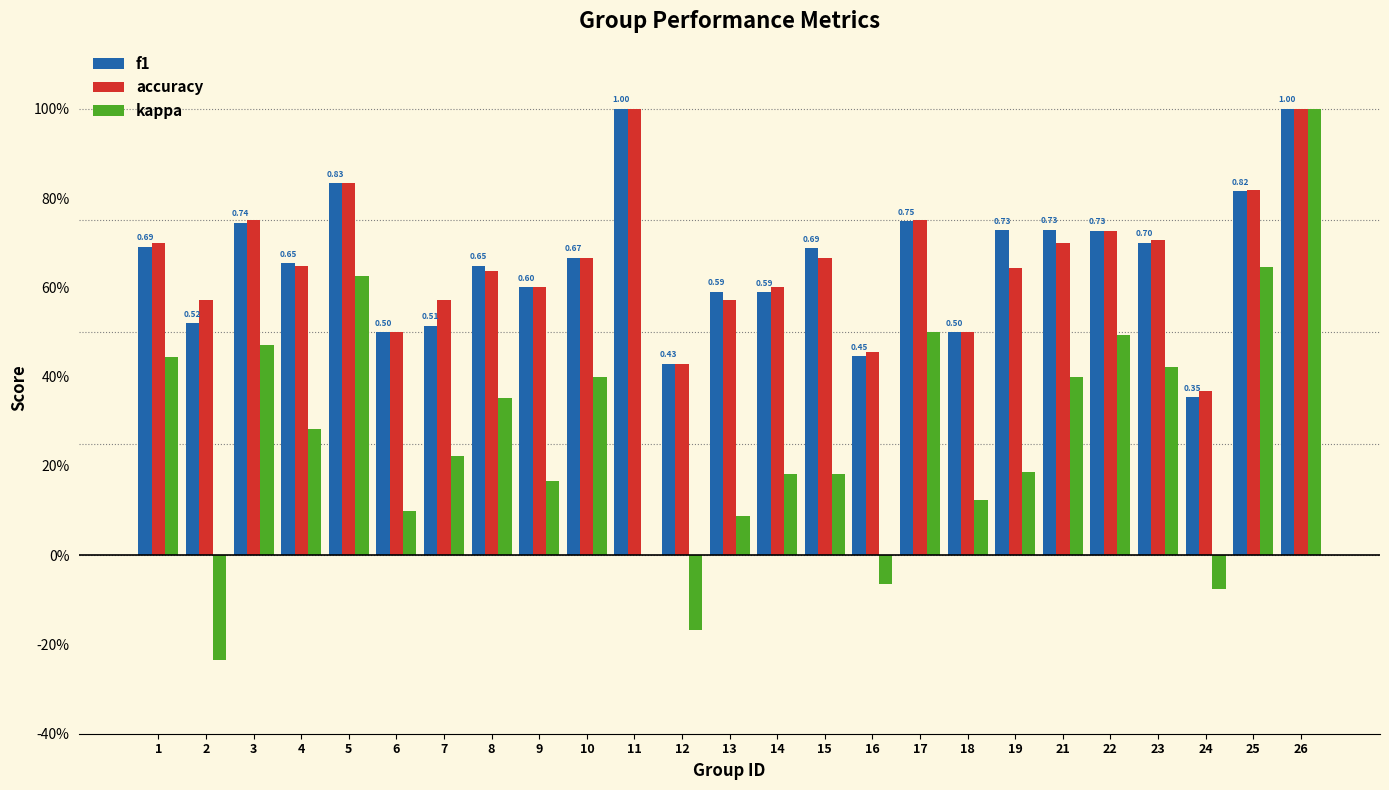

What is the sum of the accuracy values at 6 and 9?

1.1